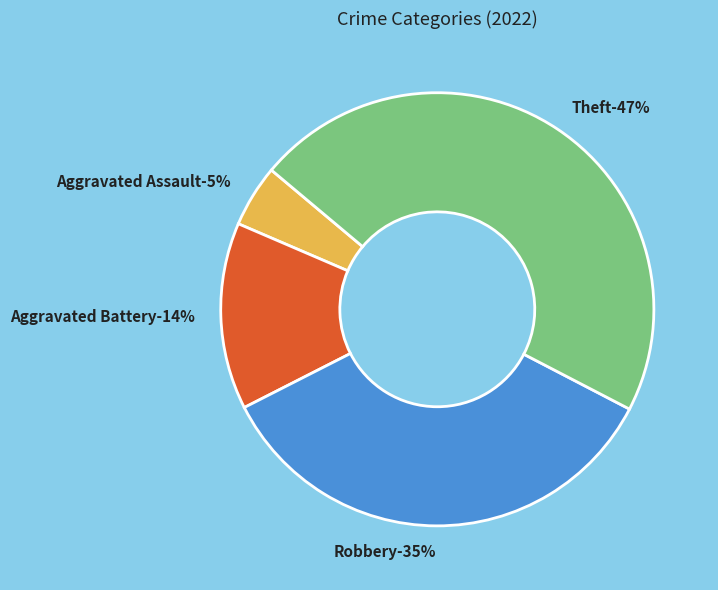

Is it true that Robbery is 35% of the pie?

True